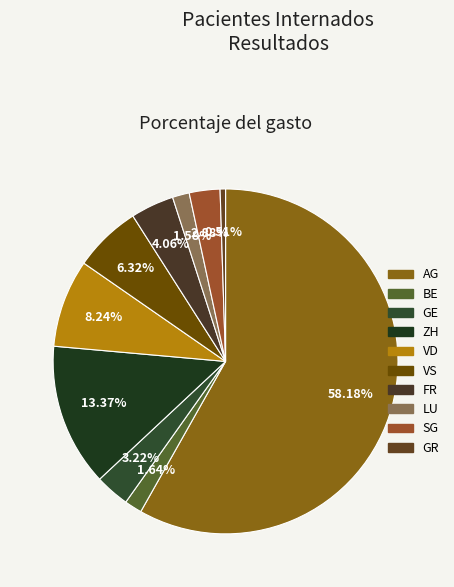

Which slice is the smallest?

GR